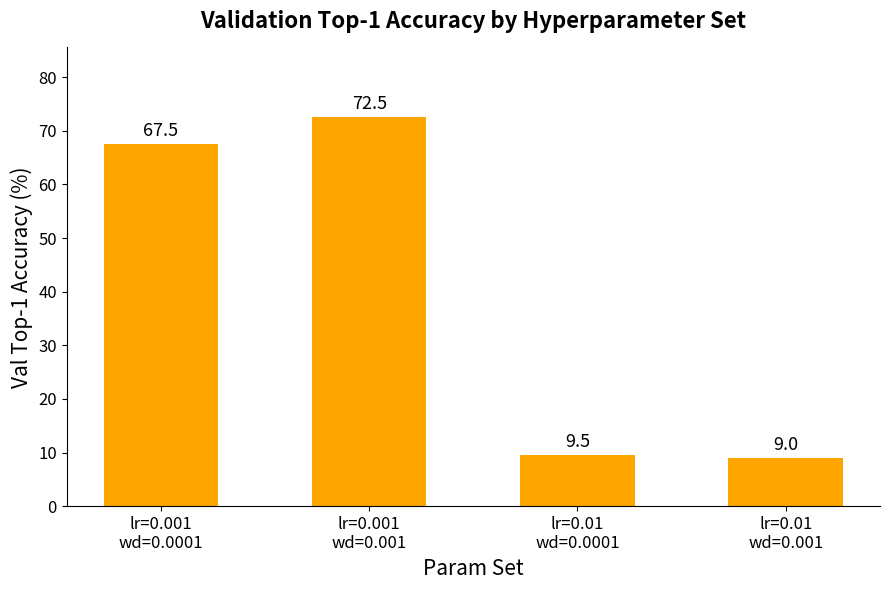

How many data points are less than 67?

2